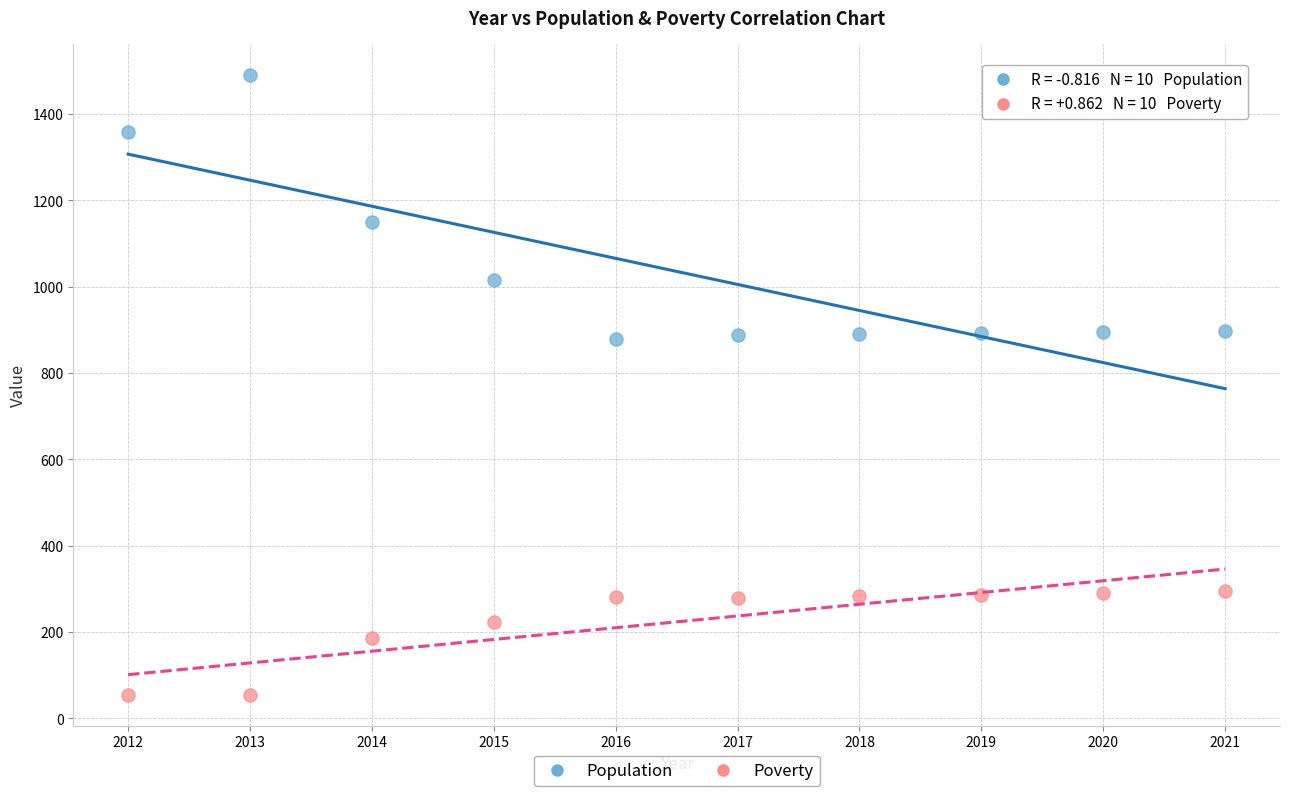

In the Population series, what Y value is closest to 1184?

1150